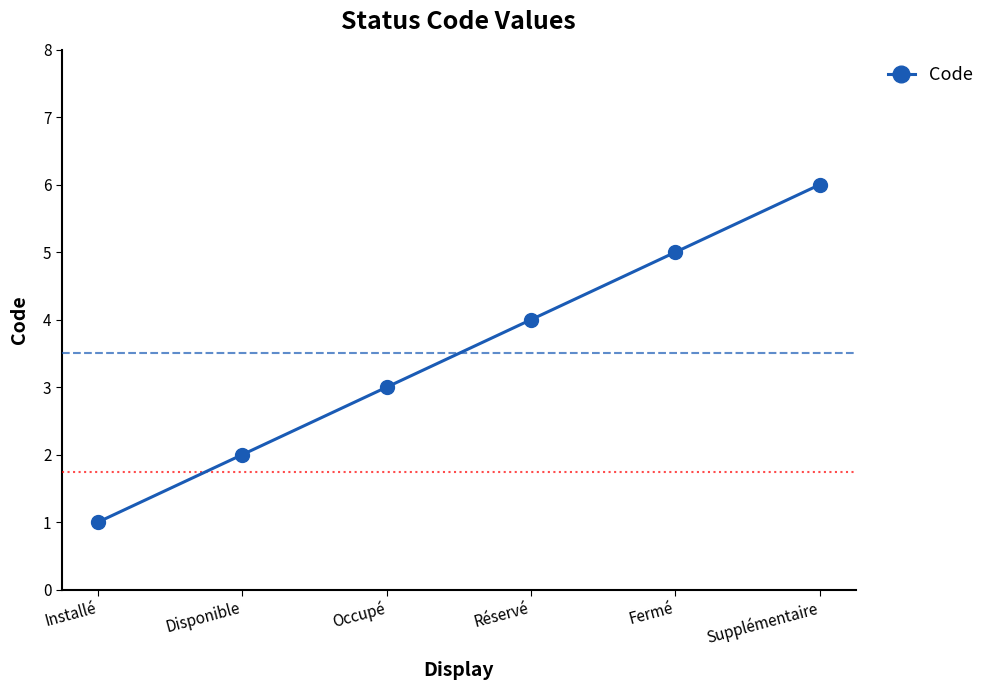

What is the value of the 2nd point from the left?

2